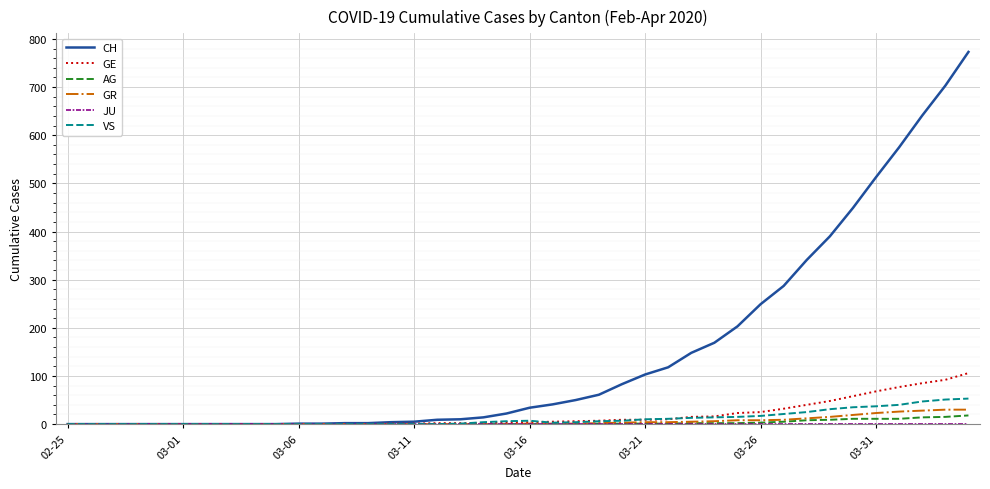

Which series has the largest total across all categories?

CH